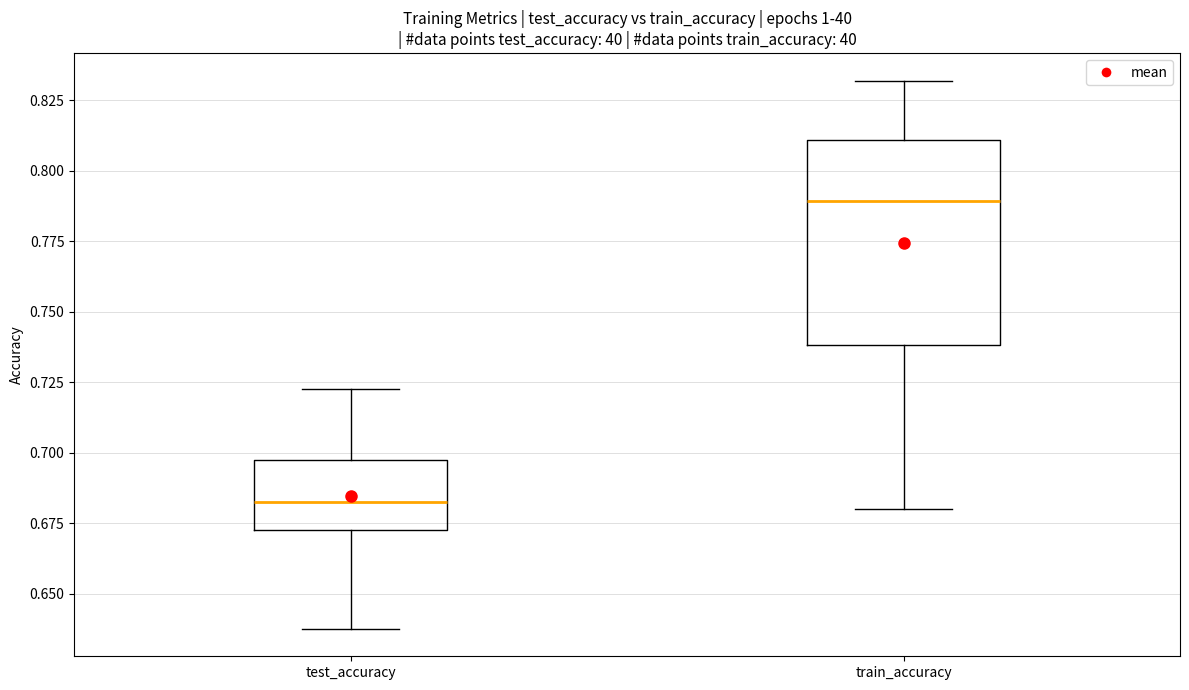

Where does the median line of the box for test_accuracy sit on the y-axis? The values are not printed on the chart, so give them approximately, as read against the axis.

0.685